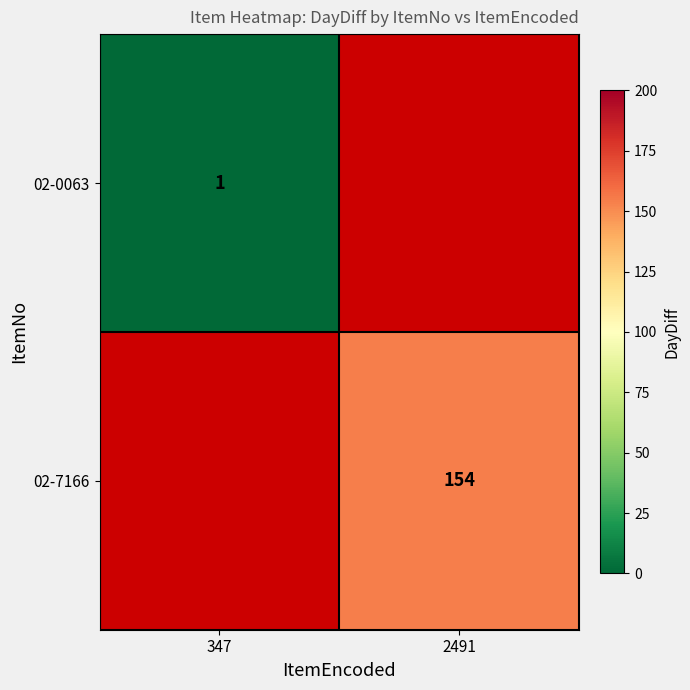

The 02-7166 series shows 259 at 2491. True or false?

False